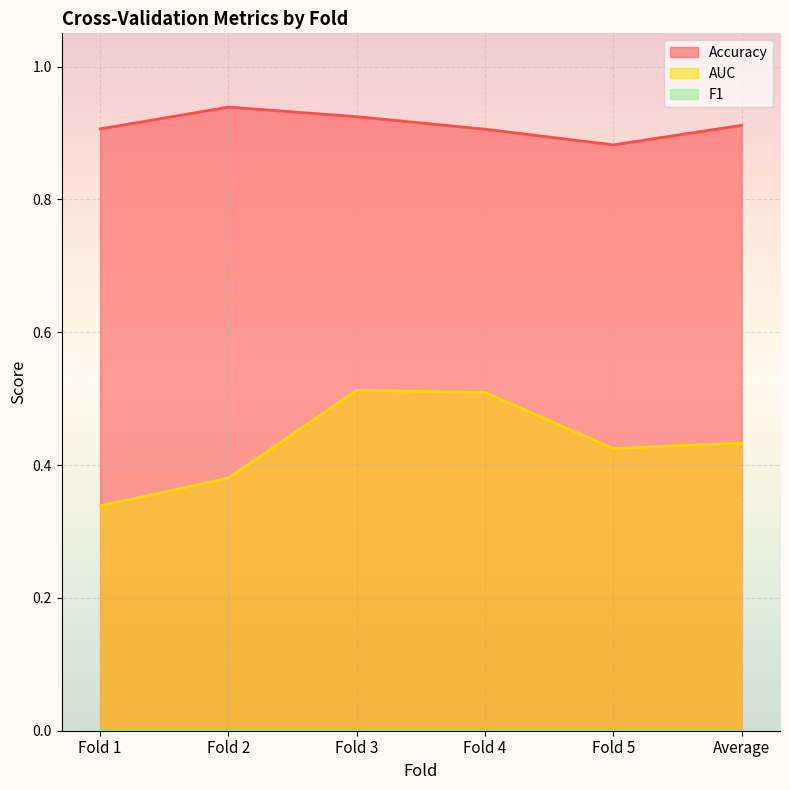

What position from the left is Fold 1?

1